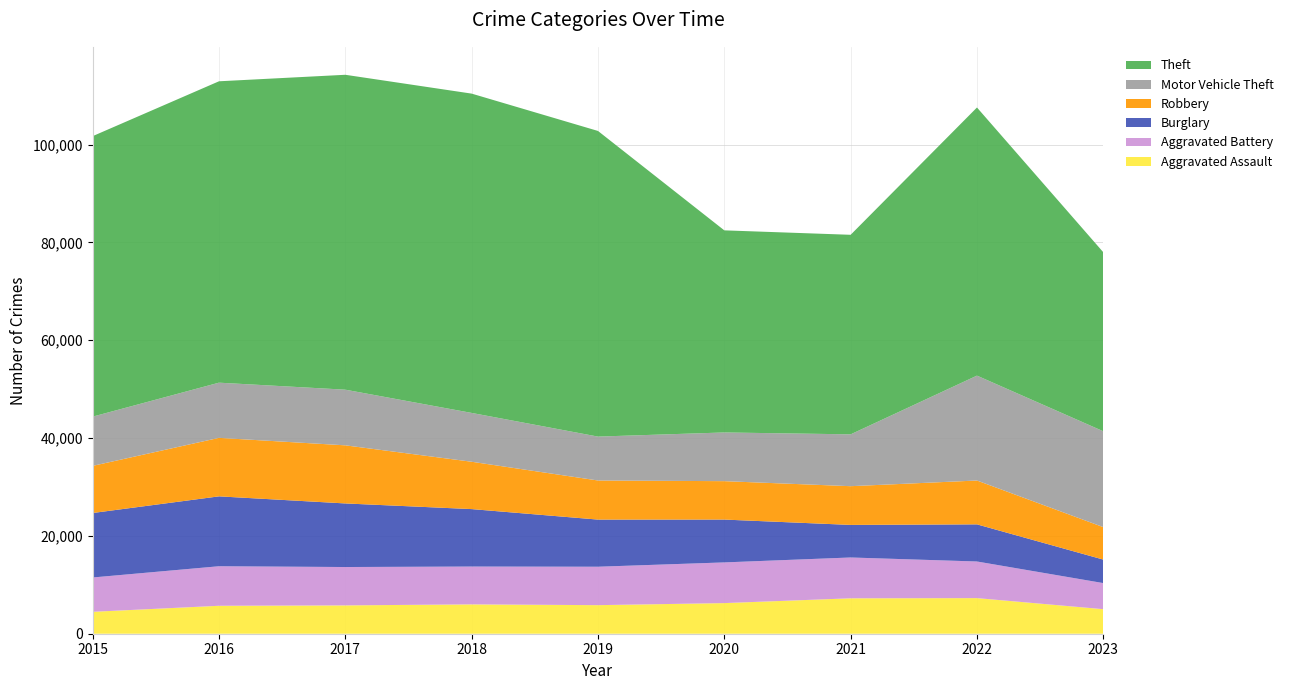

Reading left to right, transcribe all the data shown in this chart.

Aggravated Assault: 2015=4480	2016=5712	2017=5793	2018=6001	2019=5841	2020=6262	2021=7242	2022=7280	2023=5019
Aggravated Battery: 2015=7018	2016=8086	2017=7845	2018=7734	2019=7857	2020=8320	2021=8347	2022=7489	2023=5333
Burglary: 2015=13184	2016=14289	2017=13001	2018=11747	2019=9638	2020=8758	2021=6659	2022=7593	2023=4807
Motor Vehicle Theft: 2015=10068	2016=11286	2017=11380	2018=9985	2019=8977	2020=9959	2021=10602	2022=21449	2023=19605
Robbery: 2015=9638	2016=11960	2017=11880	2018=9681	2019=7995	2020=7855	2021=7918	2022=8964	2023=6634
Theft: 2015=57350	2016=61621	2017=64386	2018=65286	2019=62492	2020=41321	2021=40799	2022=54820	2023=36599